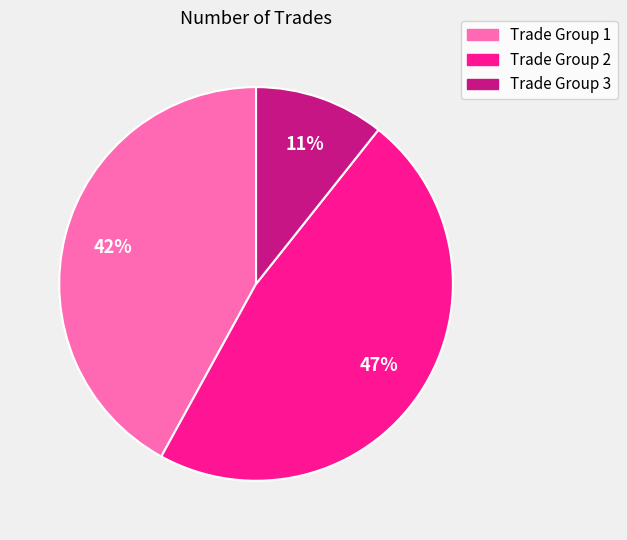

How many segments does this pie chart have?

3